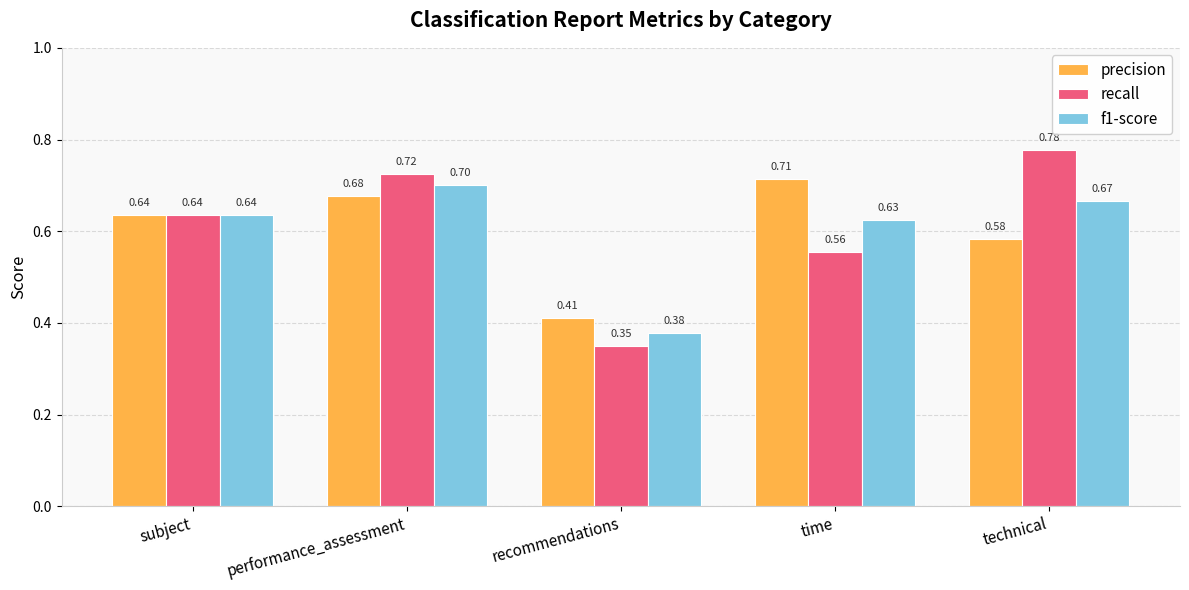

True or false: recall has a value of 1.3 at performance_assessment.

False